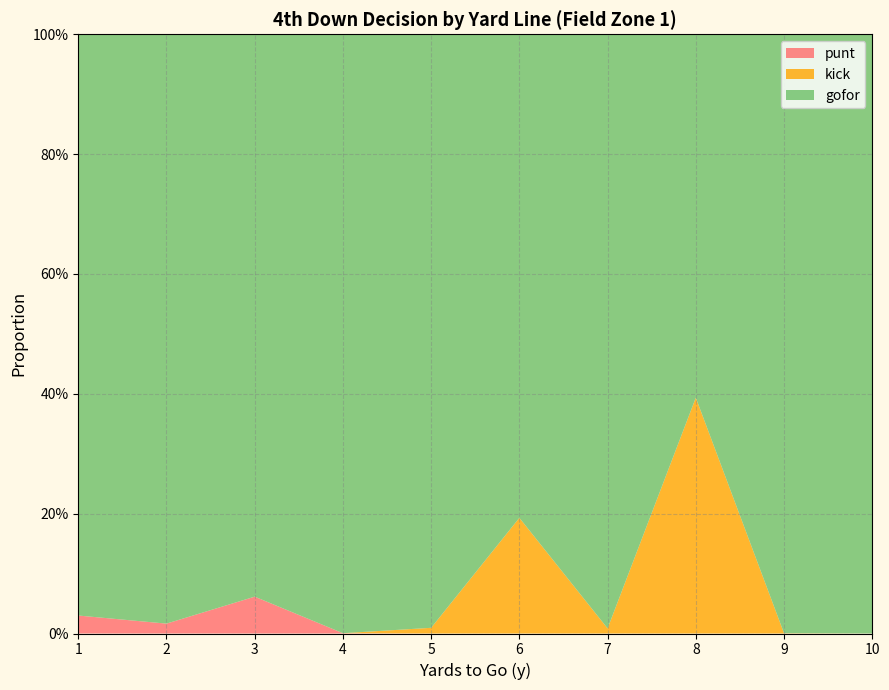

Reading left to right, what are all the values shown in this chart?

punt: 0.0	0.0	0.1	0.0	0.0	0.0	0.0	0.0	0.0	0.0
kick: 0.0	0.0	0.0	0.0	0.0	0.2	0.0	0.4	0.0	0.0
gofor: 1.0	1.0	0.9	1.0	1.0	0.8	1.0	0.6	1.0	1.0